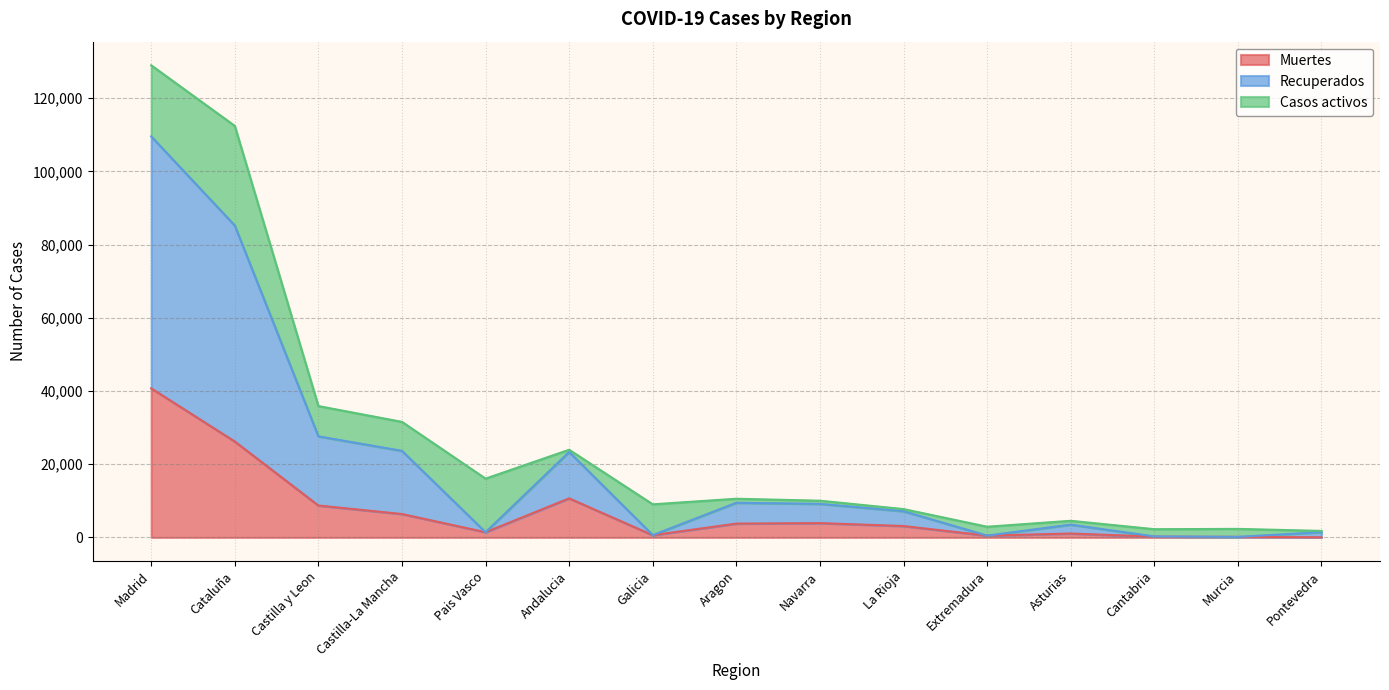

What is the difference between the second highest and second lowest values in the Muertes series?

26055